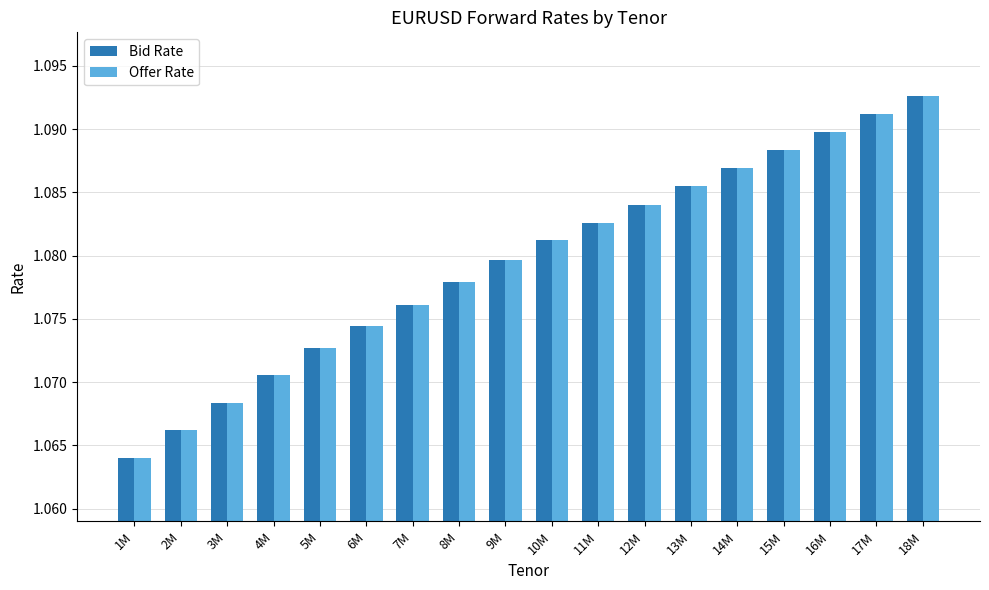

The value of Bid Rate at 10M is 0.5. True or false?

False